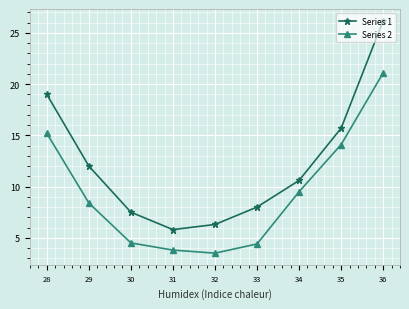

What is the sum of all Series 1 values?

111.1